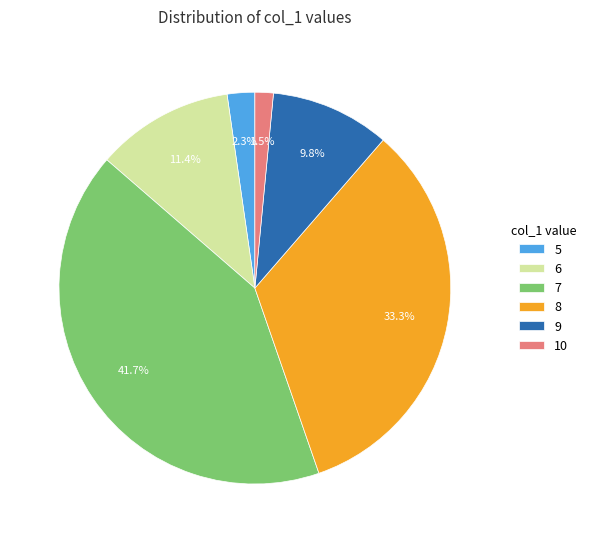

Approximately how many times larger is the value at 5 compared to 10?

1.5